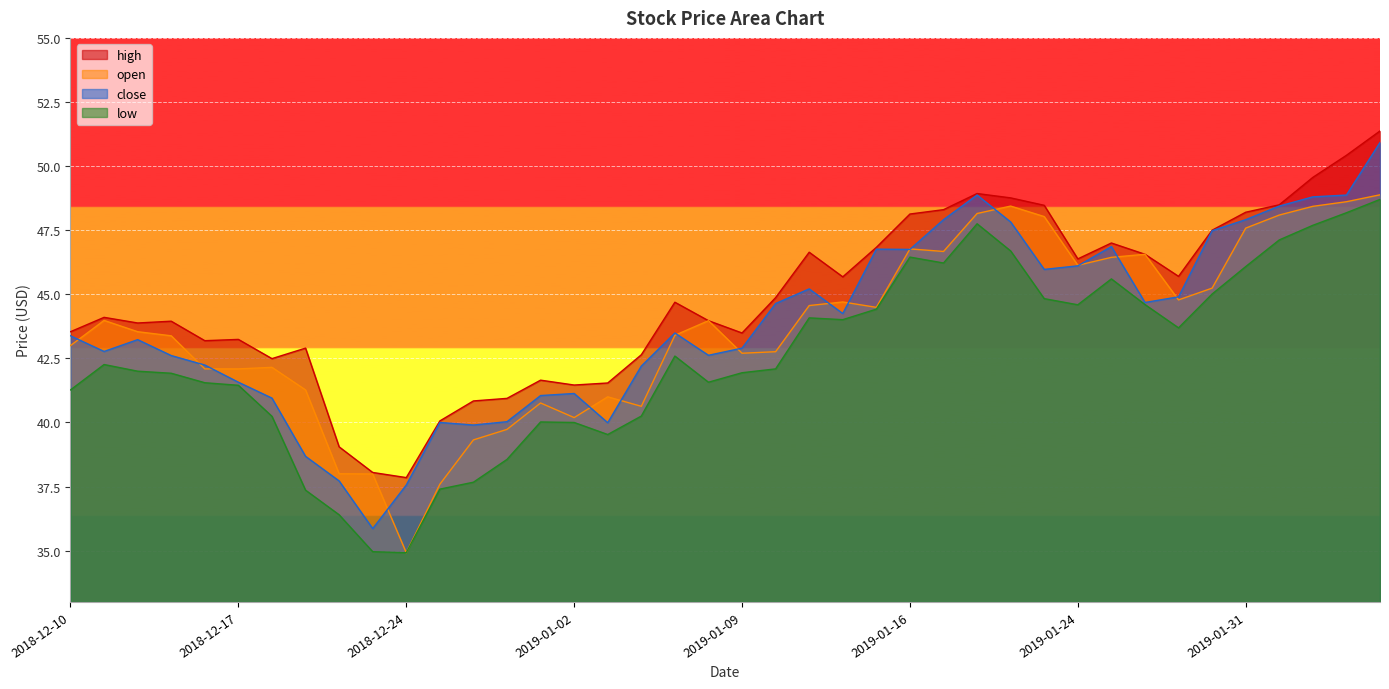

Between 2019-01-24 and 2019-01-30, which series saw the biggest shift?

close